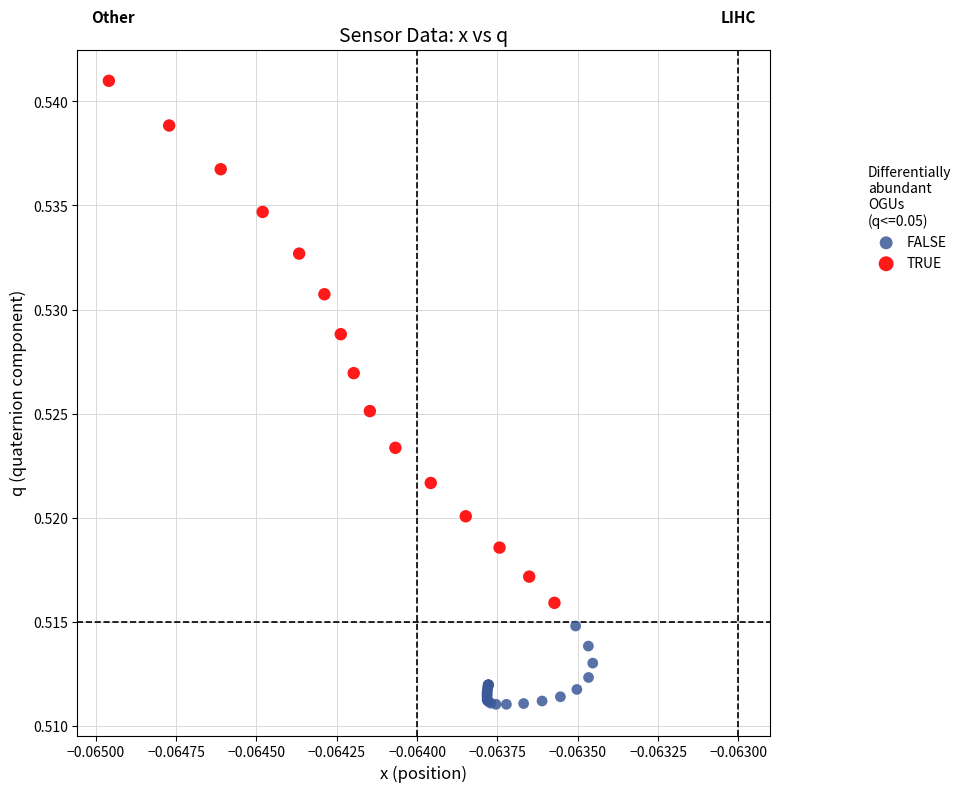

Which series reaches the minimum Y coordinate?

FALSE